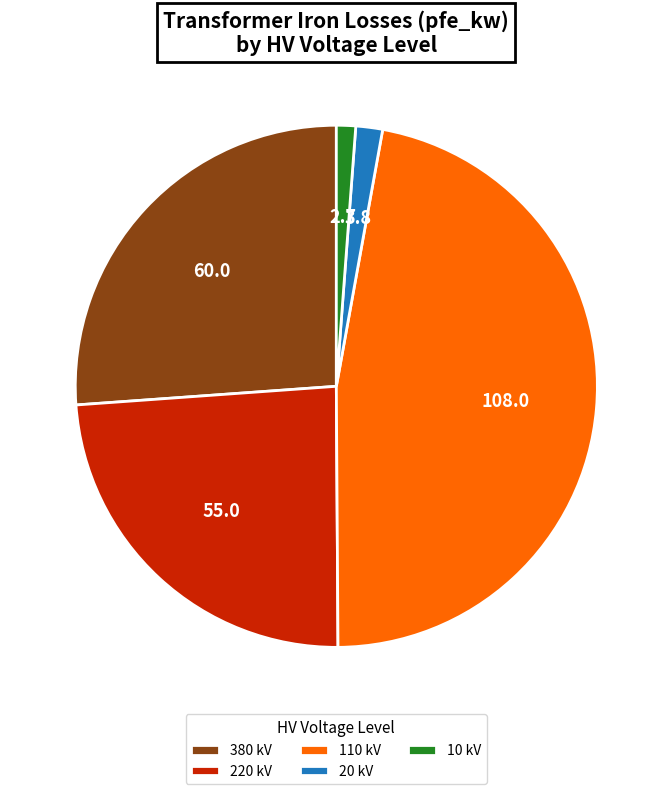

Is the sum of 10 kV and 220 kV greater than half?

No